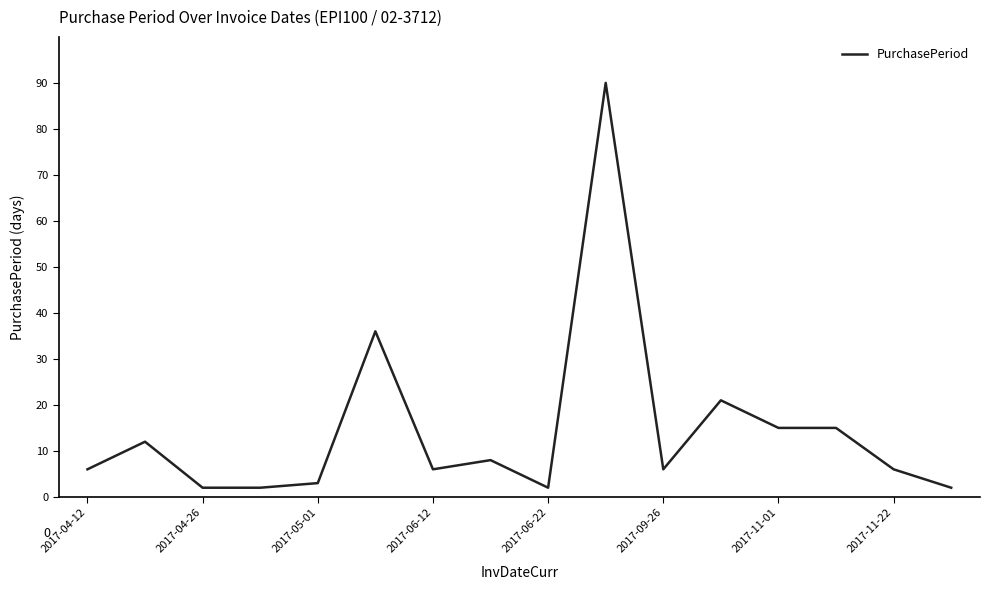

What is the maximum value shown in the chart?

90